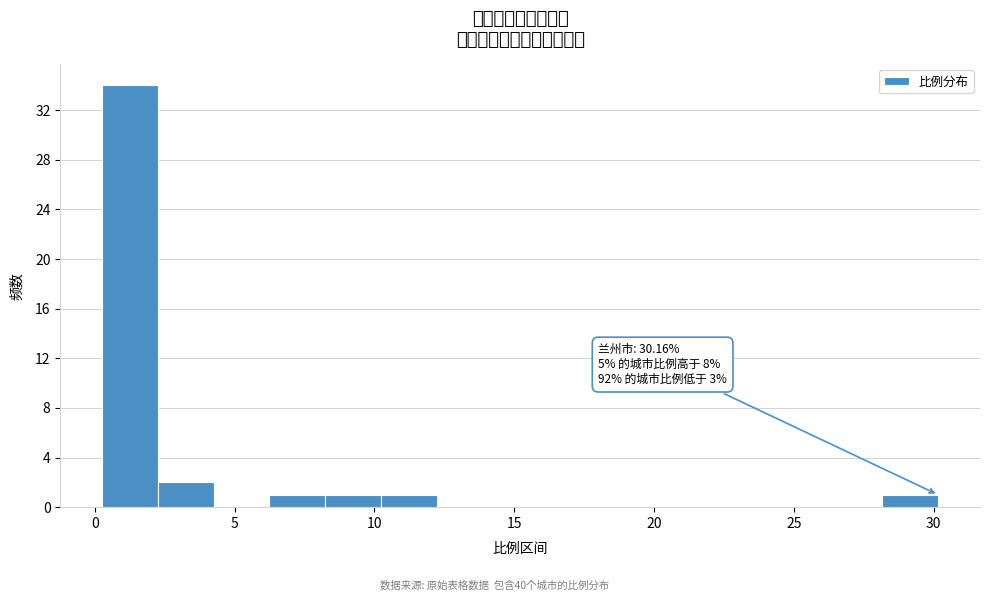

Around what value on the x-axis is the tallest bar? Give the approximate position of its centre, as read against the axis.

1.5